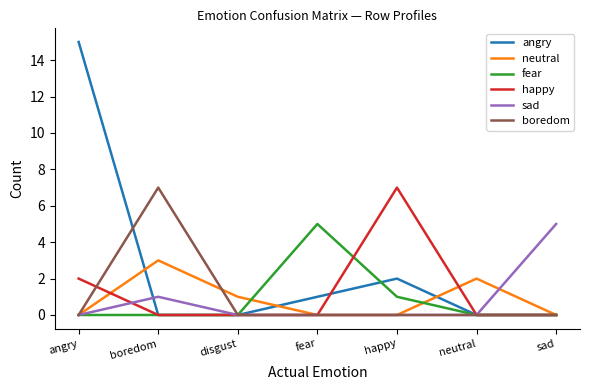

What position from the left is neutral?

6